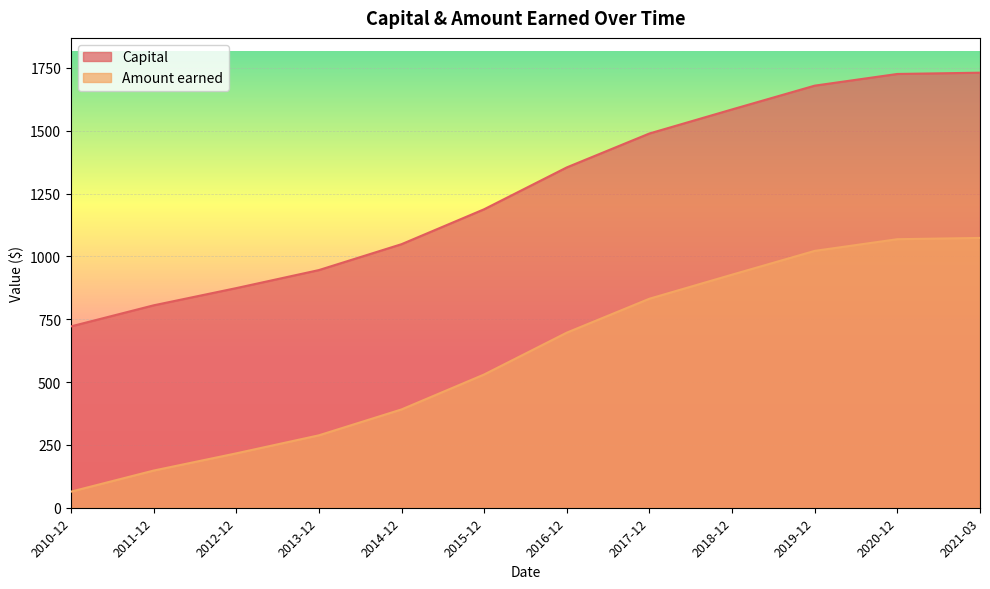

The Capital series shows 539.3 at 2015-12. True or false?

False